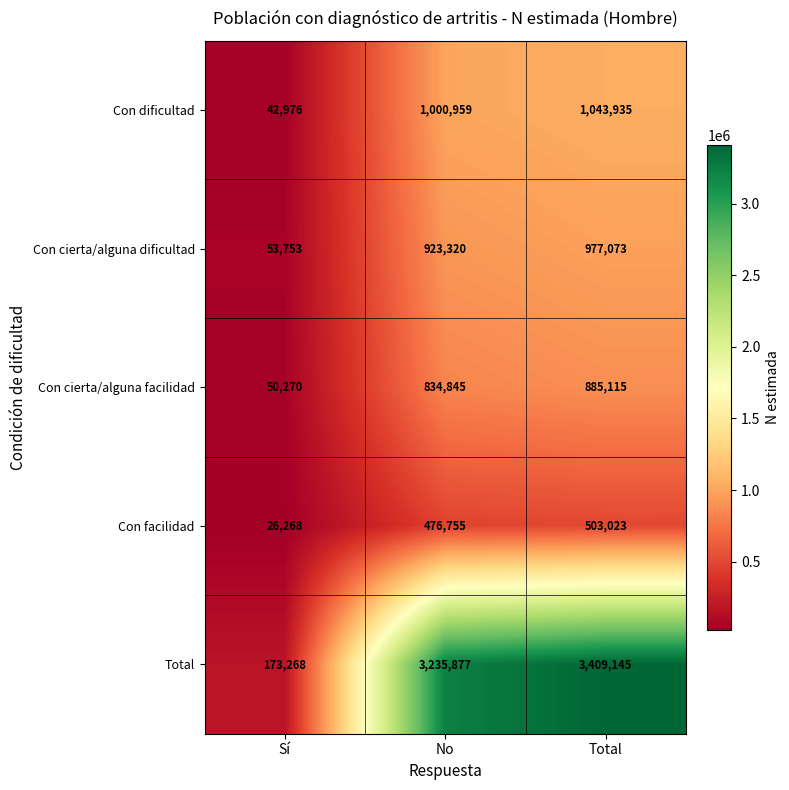

Rank the series by their maximum value, from lowest to highest.

Con facilidad, Con cierta/alguna facilidad, Con cierta/alguna dificultad, Con dificultad, Total